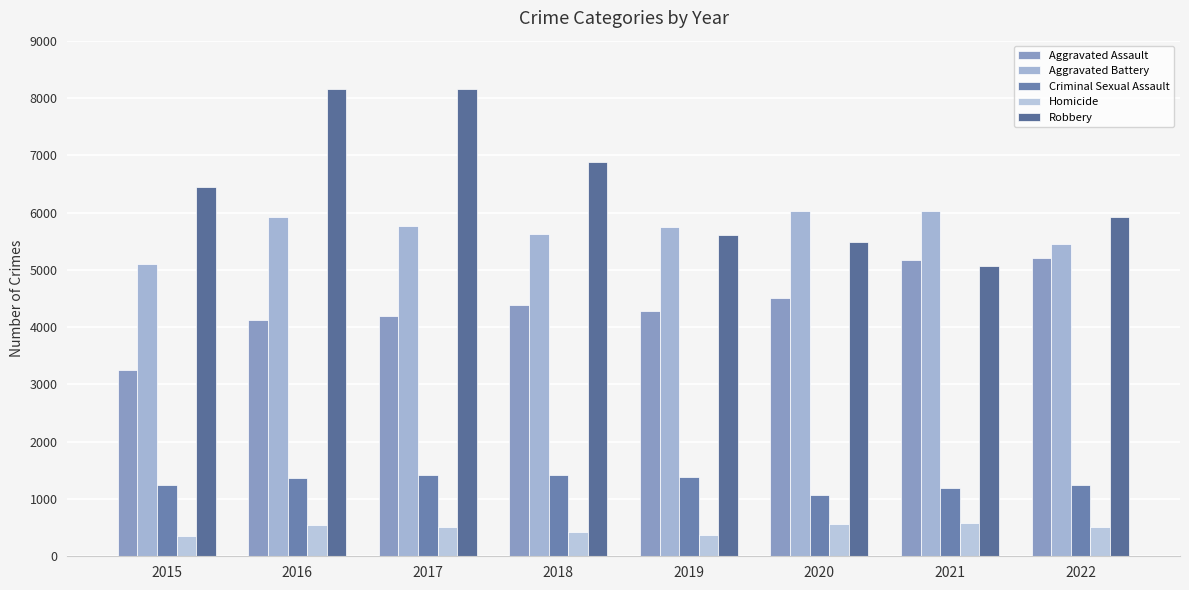

What is the minimum value for Criminal Sexual Assault?

1062